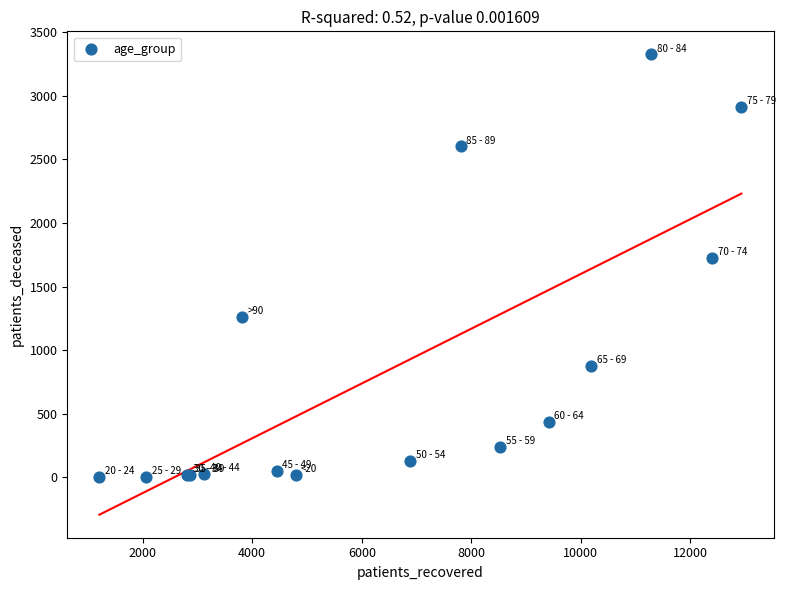

What Y value in the scatter plot is closest to 1665?

1724